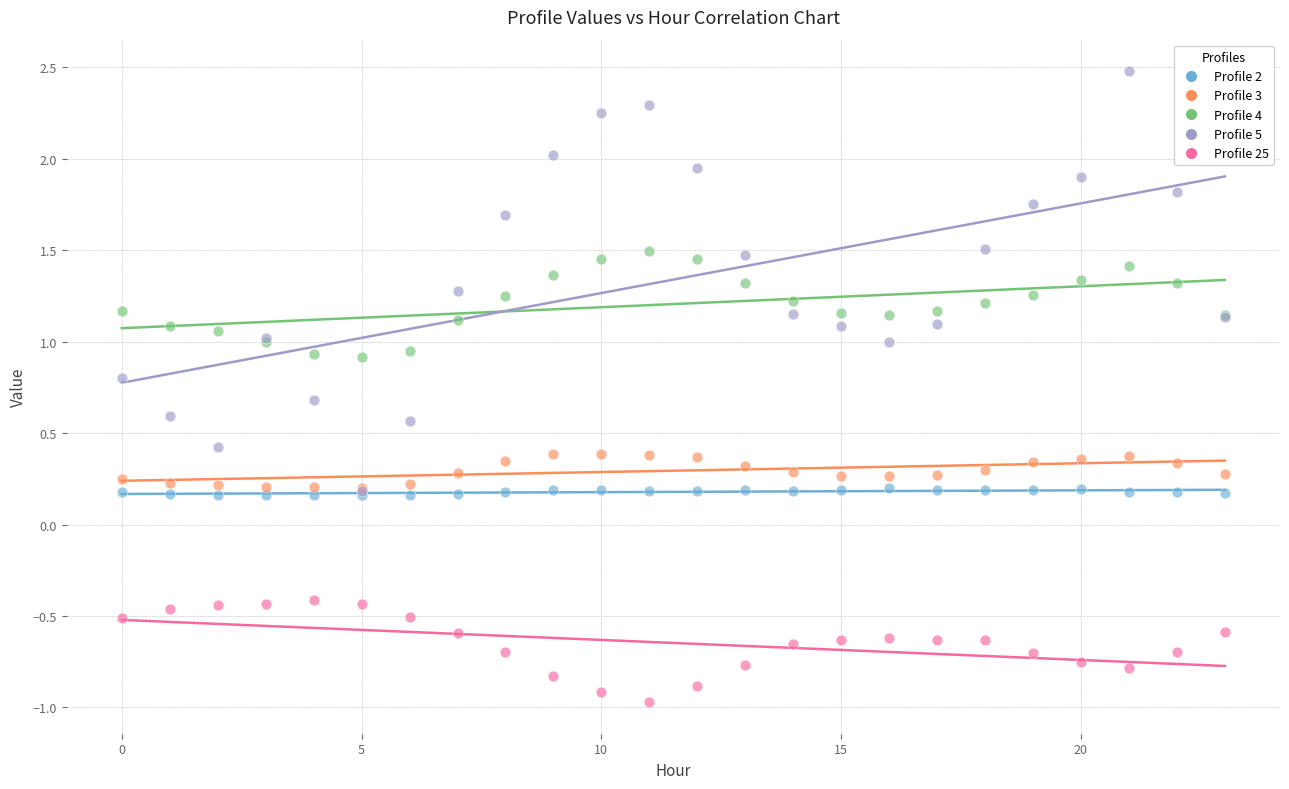

Which series has the widest spread of Y values?

Profile 5